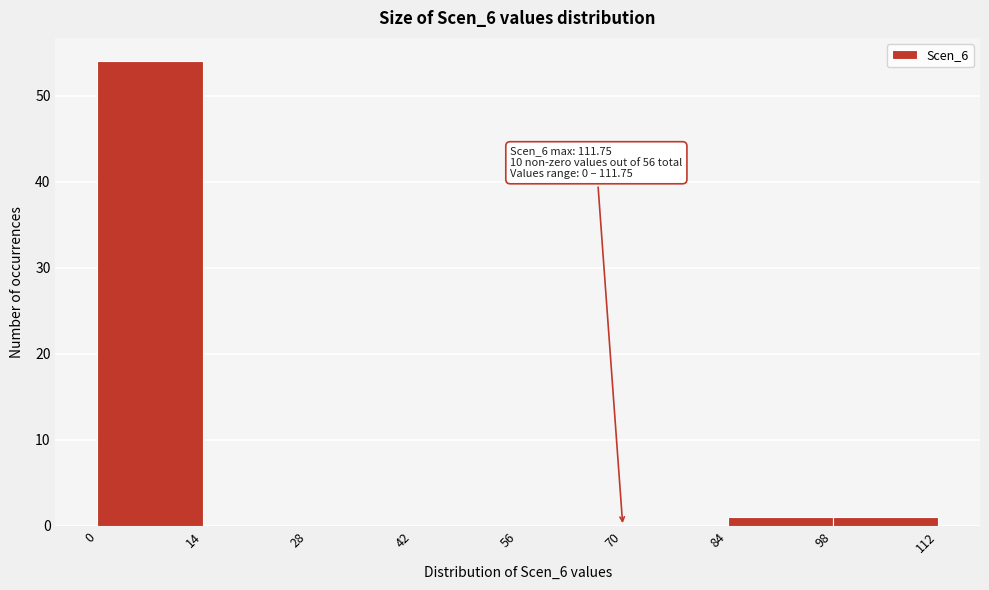

Over which range of the x-axis is the bar tallest?

0 to 14